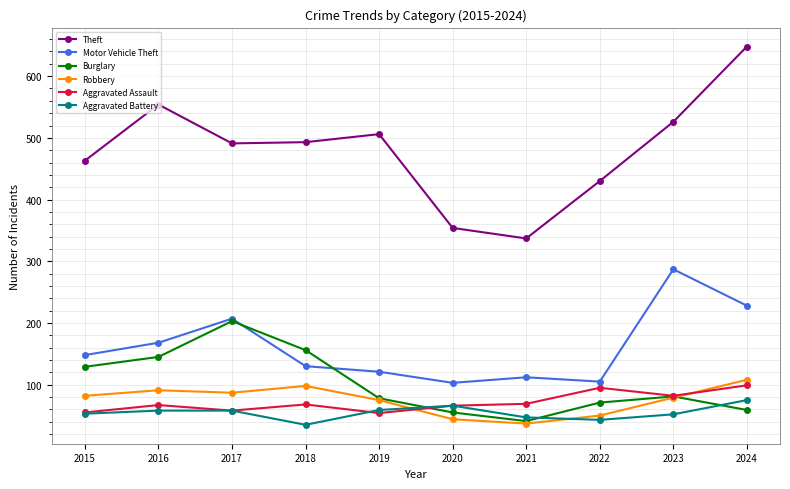

In Theft, how many points are lower than both neighbors (excluding endpoints)?

2